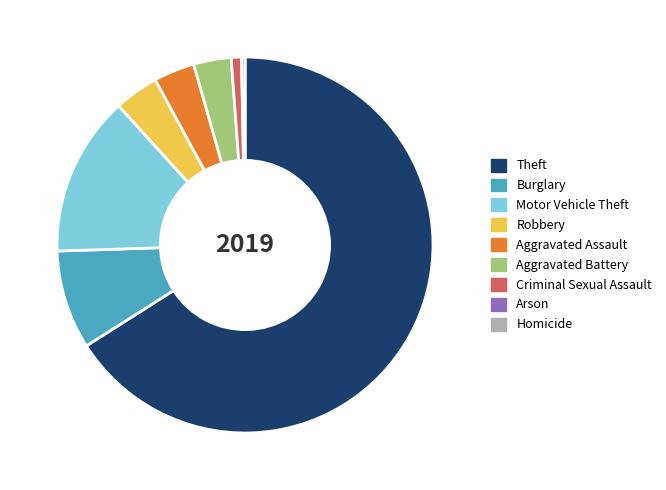

Is Theft the majority of the pie?

Yes